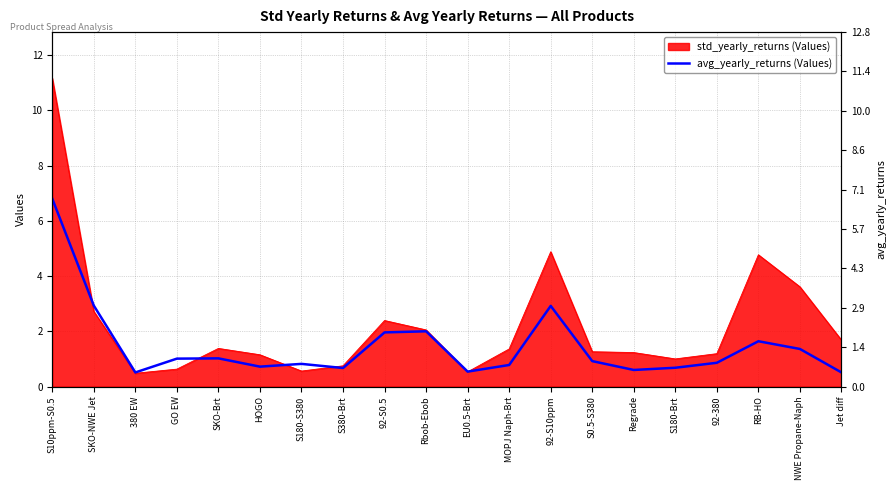

Where is the first local maximum?

SKO-Brt